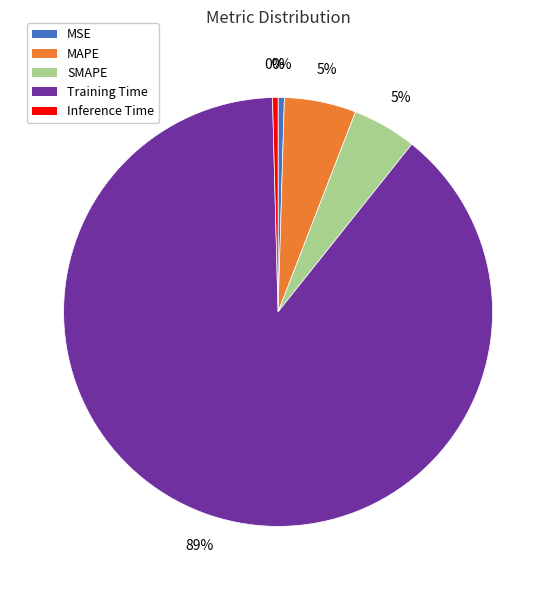

To the nearest percent, what is the average slice percentage?

20%